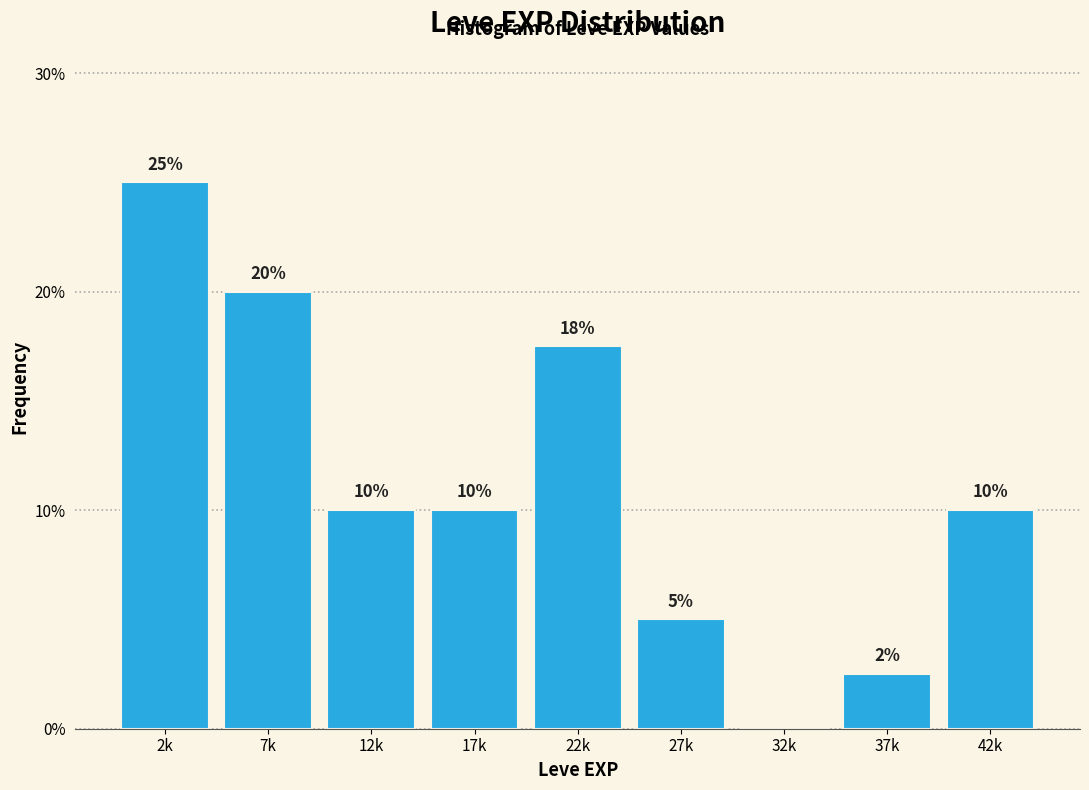

The value at 17k is 10.0. True or false?

True